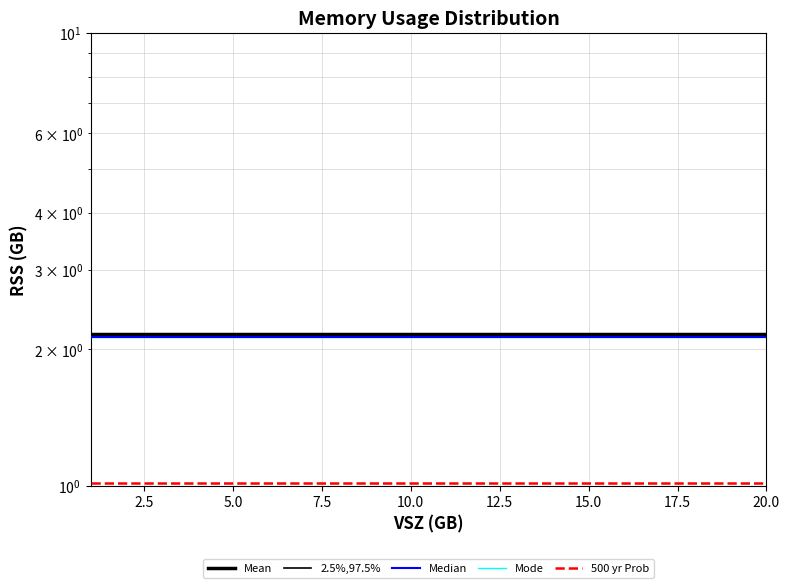

Reading left to right, list all the values displayed in this chart.

Mean: 2.2	2.2	2.2	2.2	2.2	2.2	2.2	2.2	2.2	2.2	2.2	2.2	2.2	2.2	2.2	2.2	2.2	2.2	2.2	2.2
2.5%,97.5%: 2.1	2.1	2.1	2.1	2.1	2.1	2.1	2.1	2.1	2.1	2.1	2.1	2.1	2.1	2.1	2.1	2.1	2.1	2.1	2.1
Median: 2.1	2.1	2.1	2.1	2.1	2.1	2.1	2.1	2.1	2.1	2.1	2.1	2.1	2.1	2.1	2.1	2.1	2.1	2.1	2.1
Mode: 2.1	2.1	2.1	2.1	2.1	2.1	2.1	2.1	2.1	2.1	2.1	2.1	2.1	2.1	2.1	2.1	2.1	2.1	2.1	2.1
500 yr Prob: 1.0	1.0	1.0	1.0	1.0	1.0	1.0	1.0	1.0	1.0	1.0	1.0	1.0	1.0	1.0	1.0	1.0	1.0	1.0	1.0